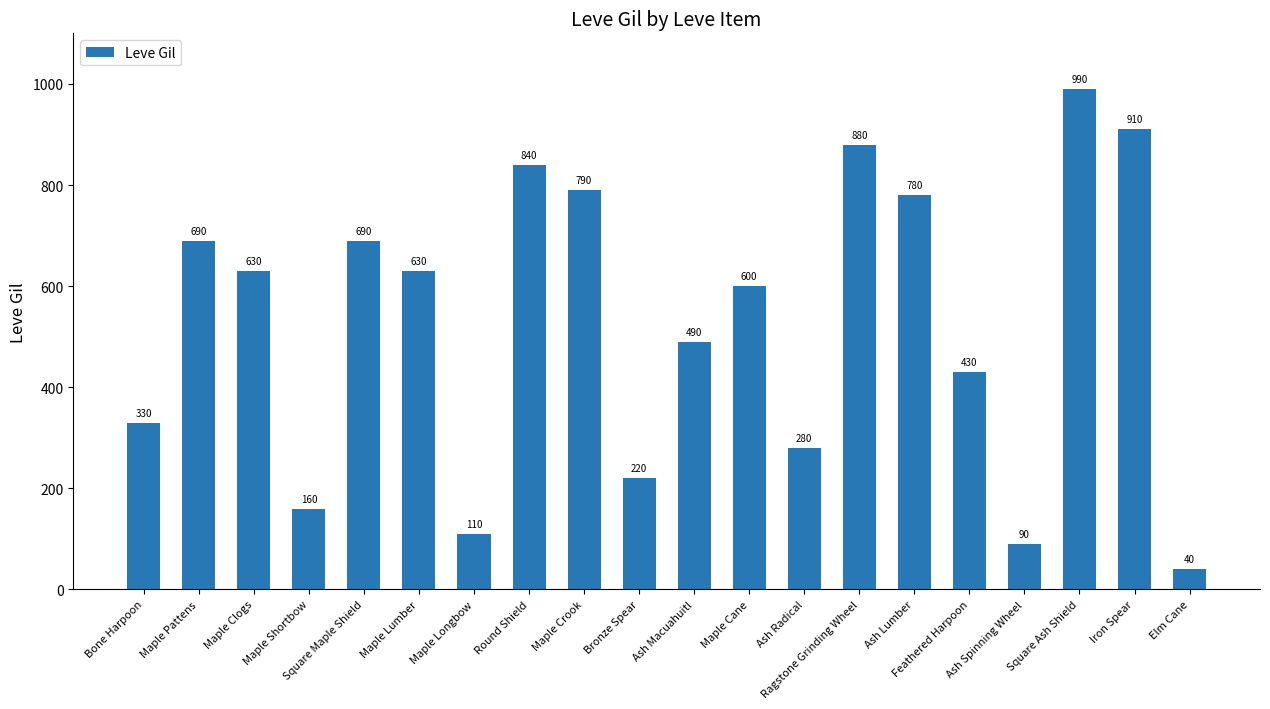

What is the value of the 16th bar from the left?

430